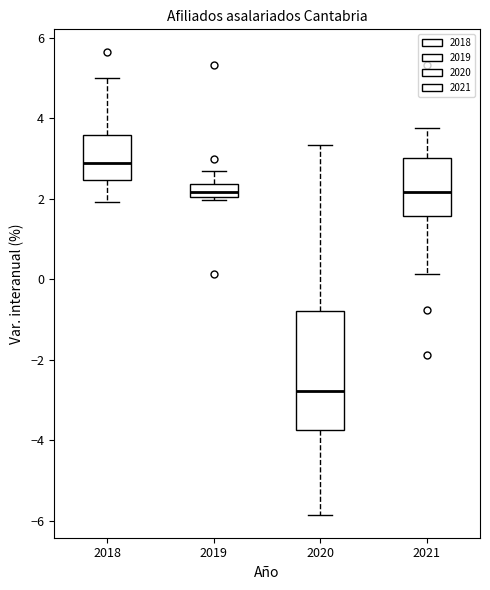

Where does the upper whisker of the box at x = 2018 end on the y-axis? The values are not printed on the chart, so give them approximately, as read against the axis.

5.0